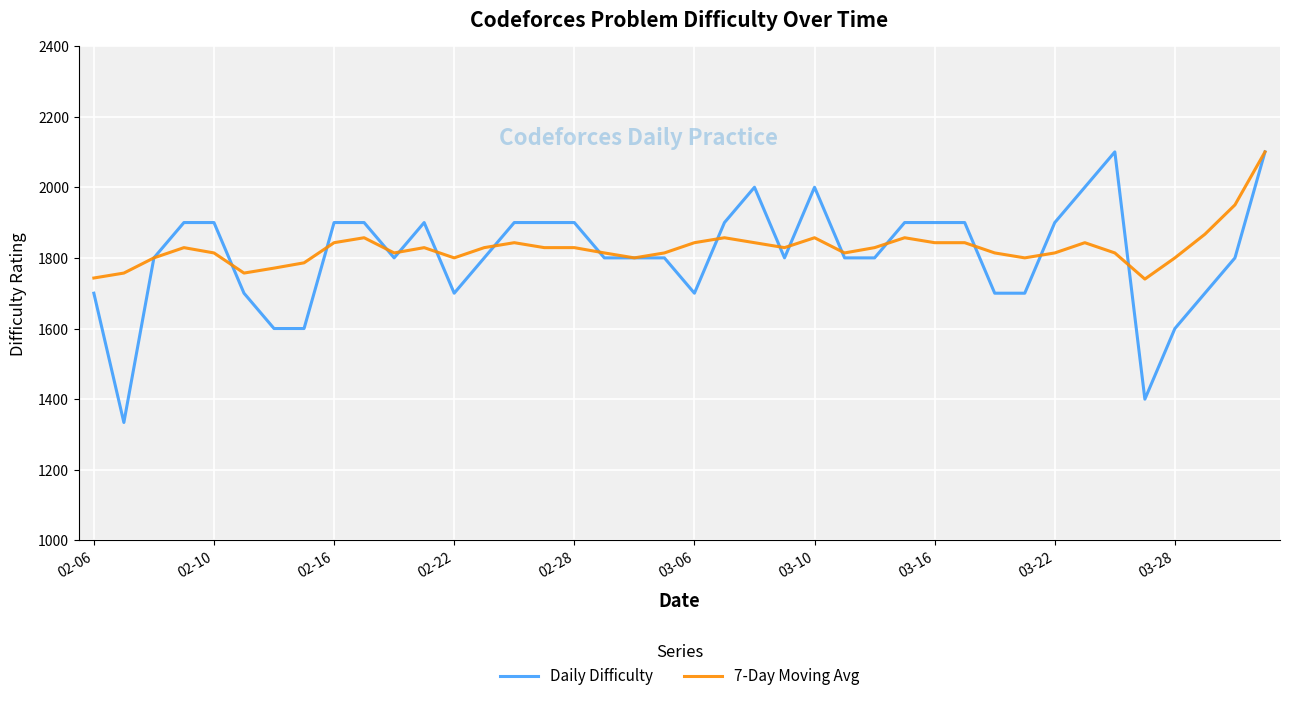

What is the minimum value shown in the chart?

1334